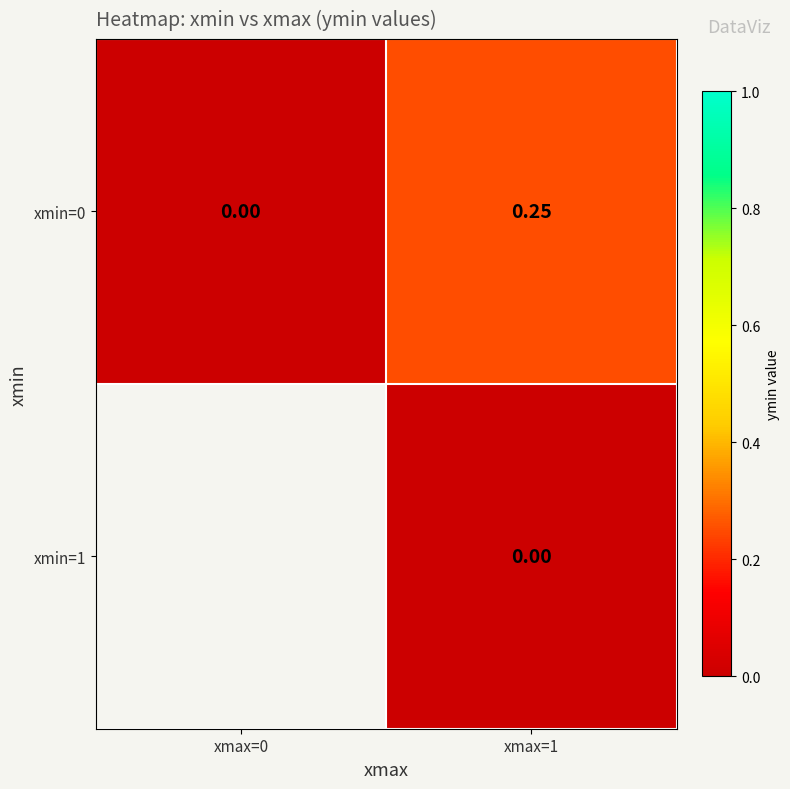

How many distinct data groups are displayed?

2